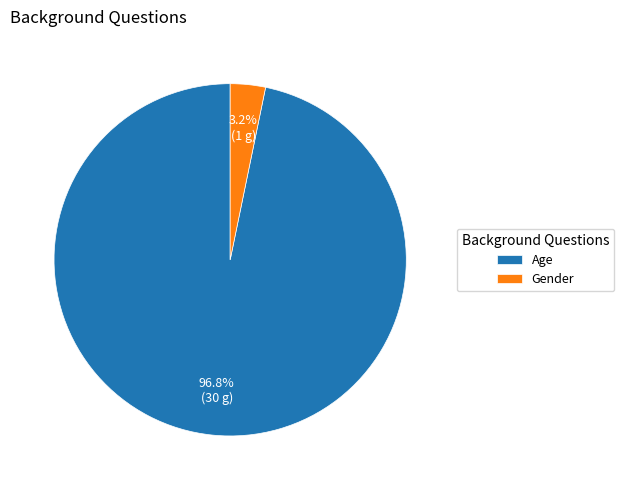

Which category has the smallest portion of the pie?

Gender